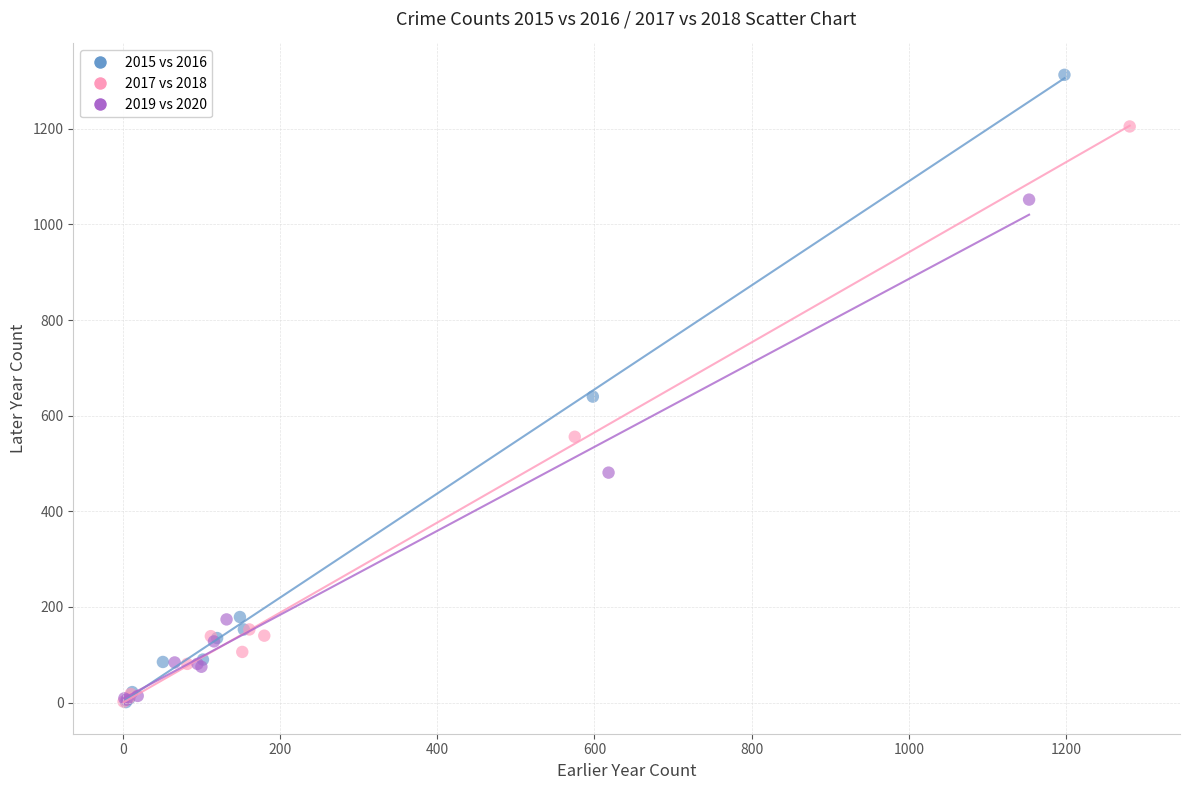

Which series has the largest Y range (max minus min)?

2015 vs 2016